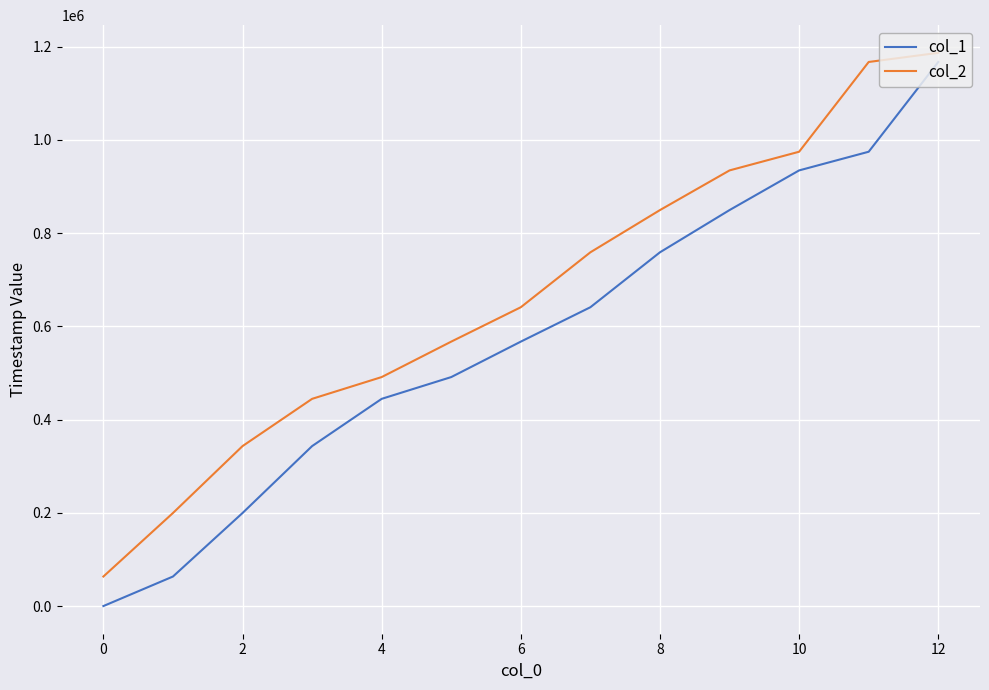

Which series has the widest spread of values?

col_1